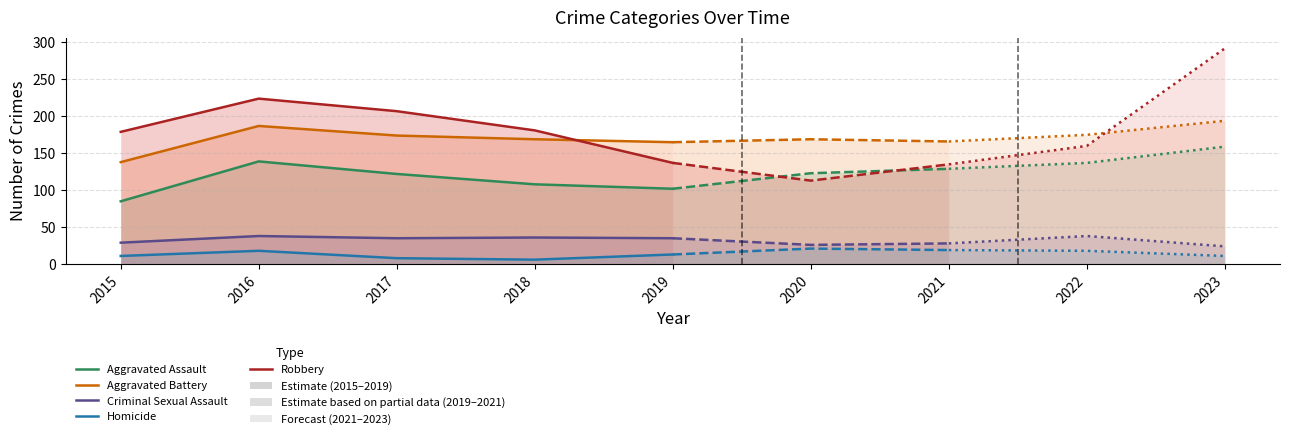

Does the chart have visible grid lines?

Yes